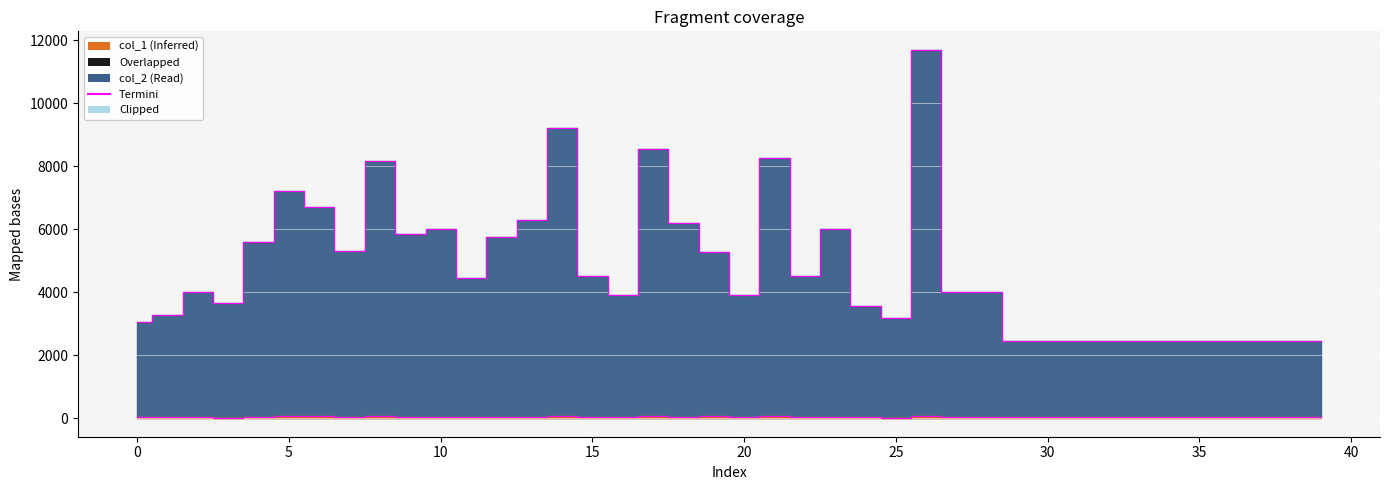

At which category does col_2 reach its first local valley?

3